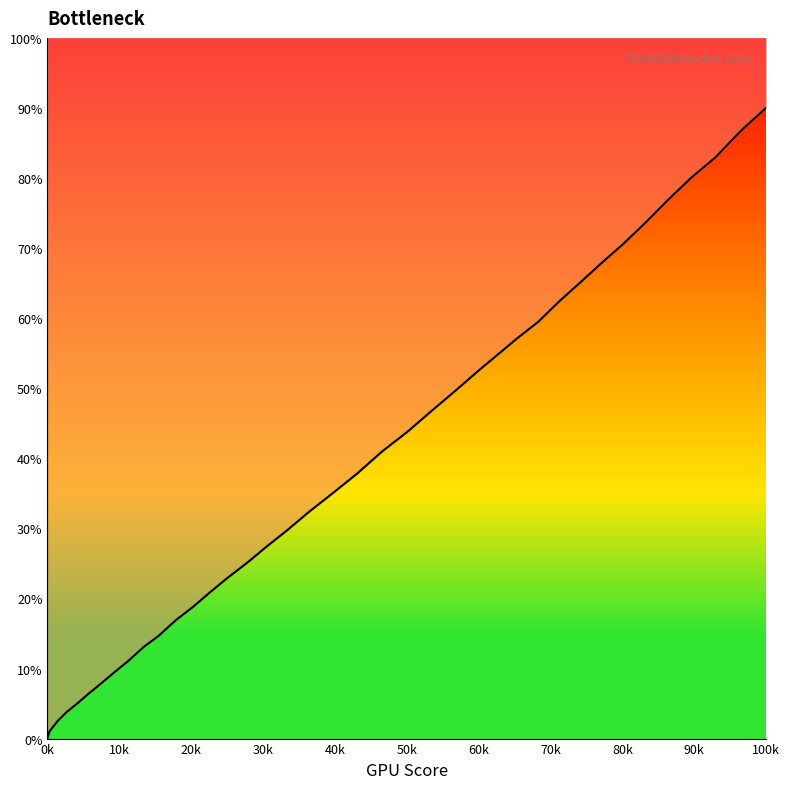

What is the maximum value shown in the chart?

90.0